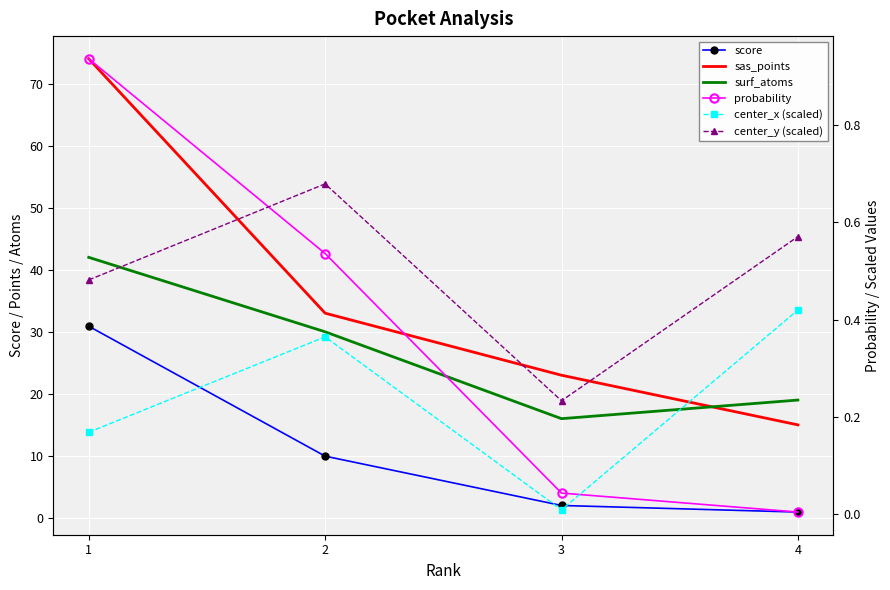

Rank the categories by center_y (scaled) value from highest to lowest.

2, 4, 1, 3